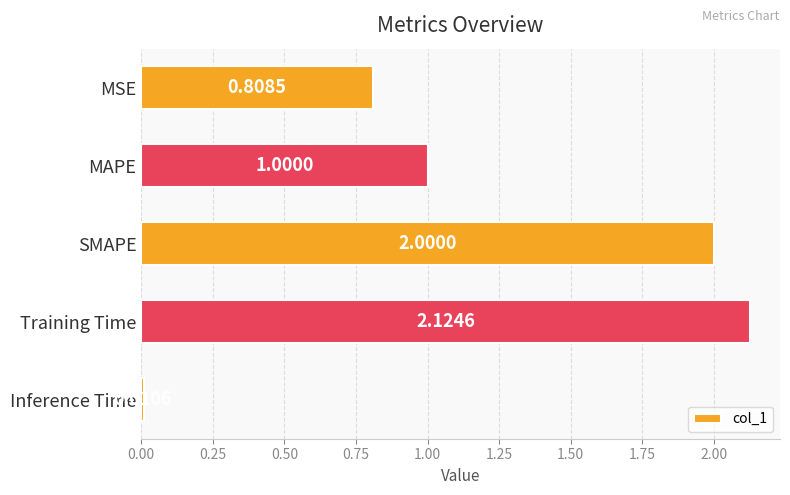

List the labels in order of value, largest first.

Training Time, SMAPE, MAPE, MSE, Inference Time